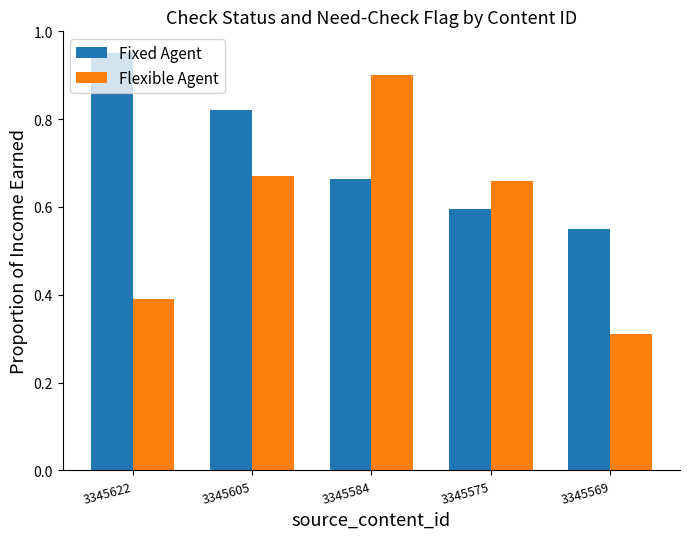

Between 3345622 and 3345569, which series saw the biggest shift?

Fixed Agent